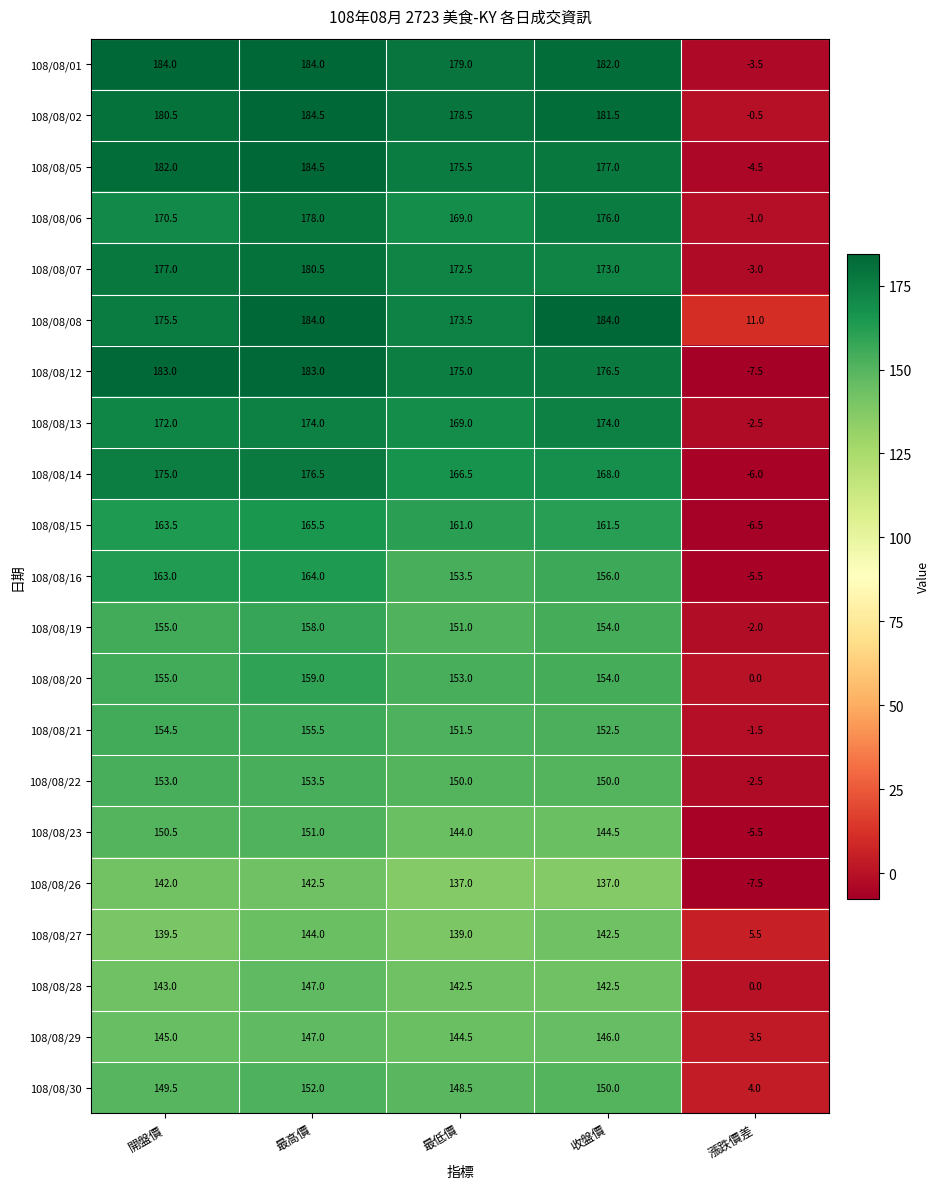

The 108/08/14 series shows 221.2 at 收盤價. True or false?

False